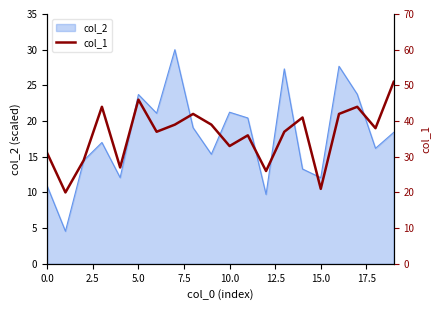

How many lines are shown in the chart?

1